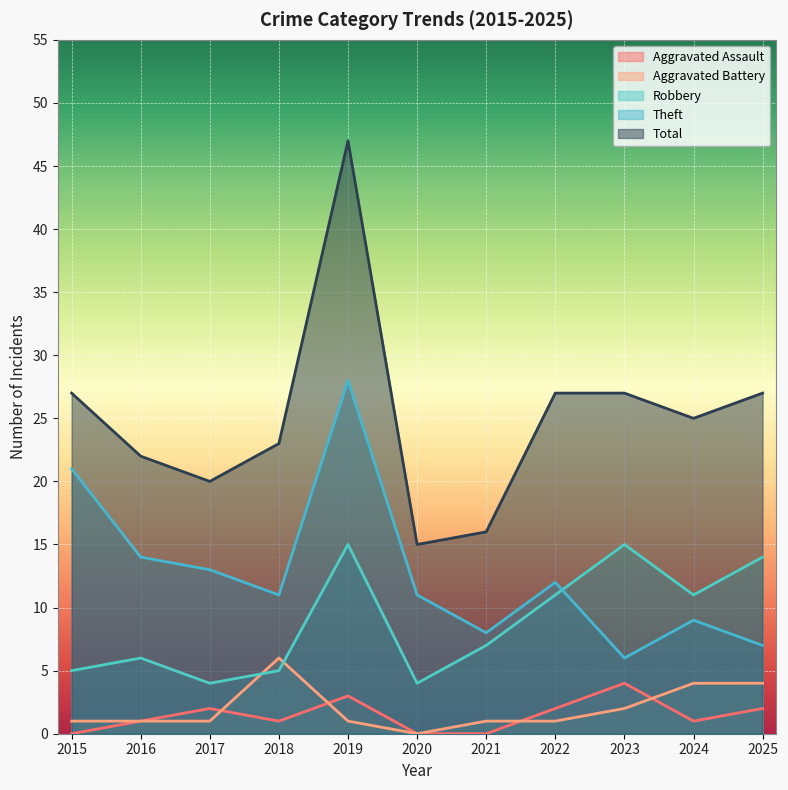

True or false: Theft and Aggravated Assault intersect in this chart.

False